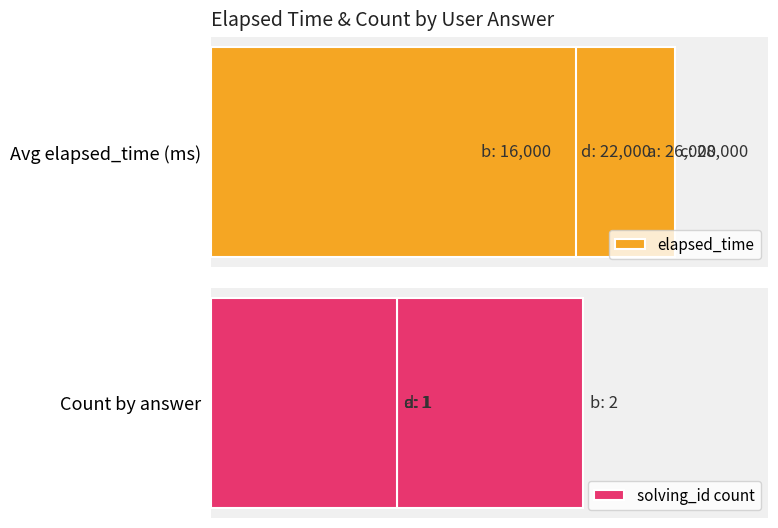

What is the difference between the maximum and minimum values in the elapsed_time series?

12000